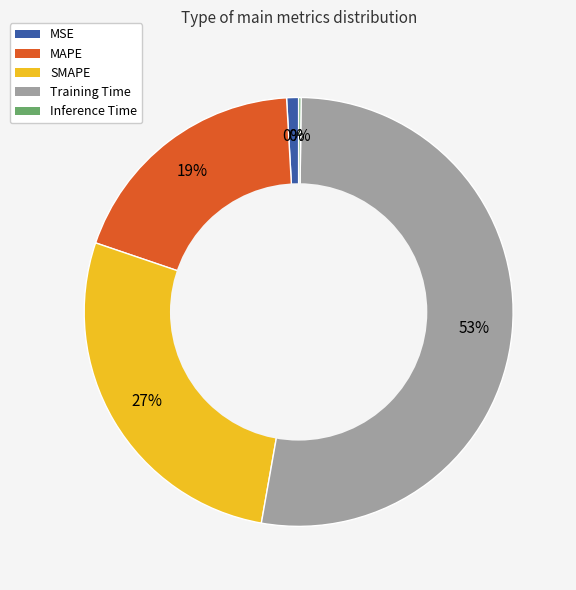

Which slice is the largest?

Training Time